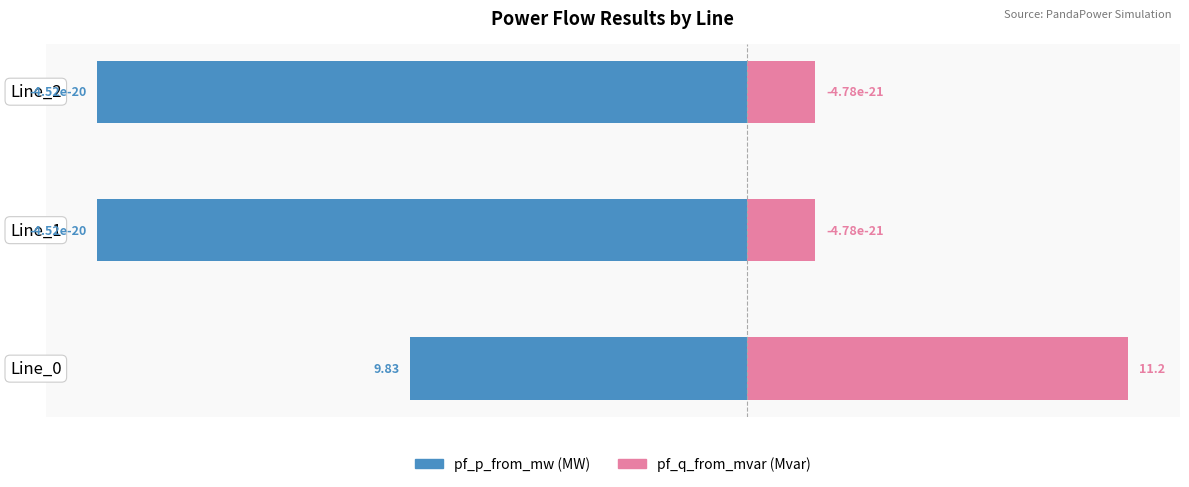

How many bars are there in total?

6